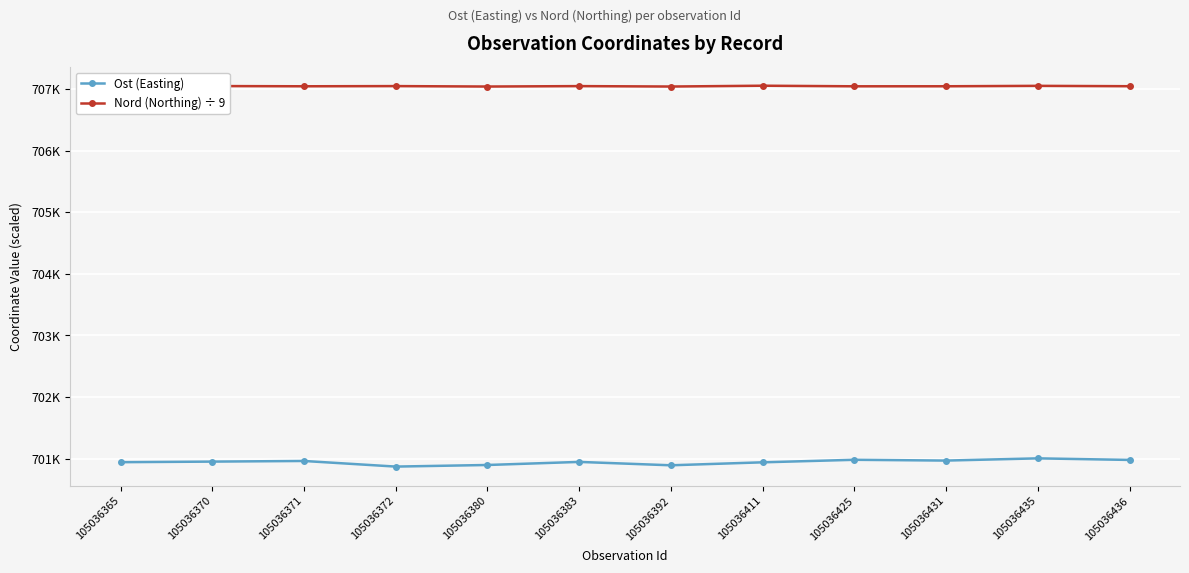

What are all the series names shown in the legend?

Ost (Easting), Nord (Northing) ÷ 9